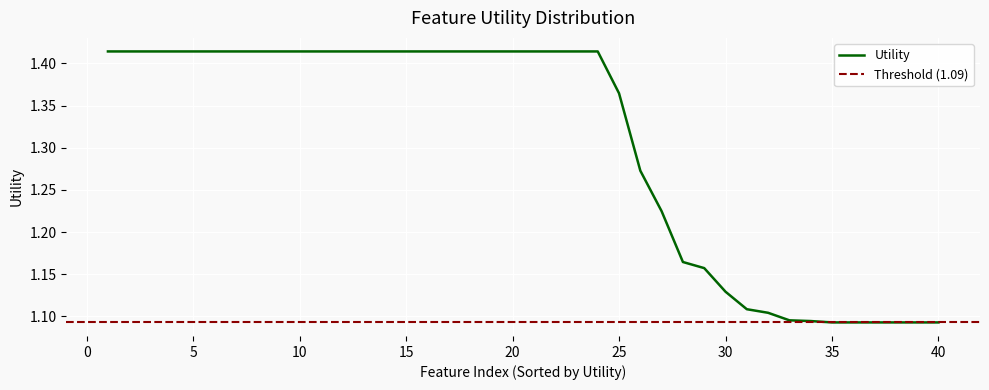

How many series are shown in this chart?

1